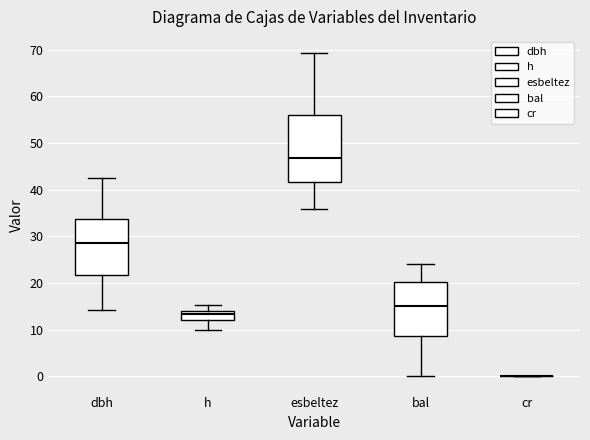

Which box is the tallest, from its lower edge to its upper edge?

esbeltez